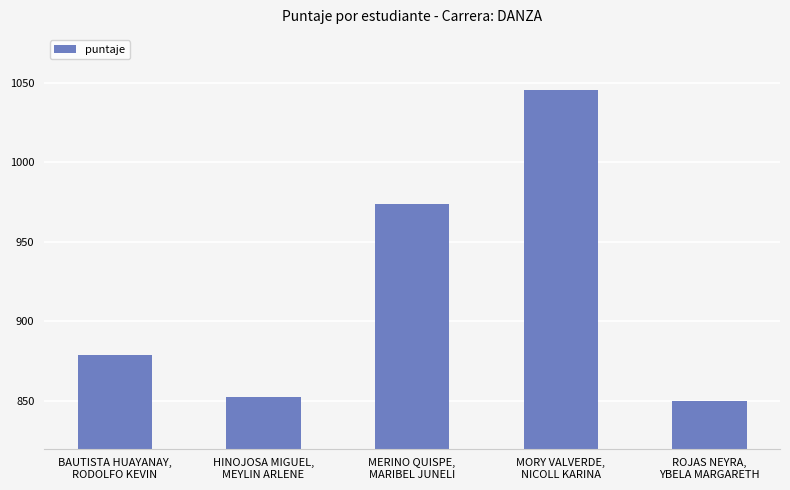

What is the value of the 5th bar from the left?

850.1